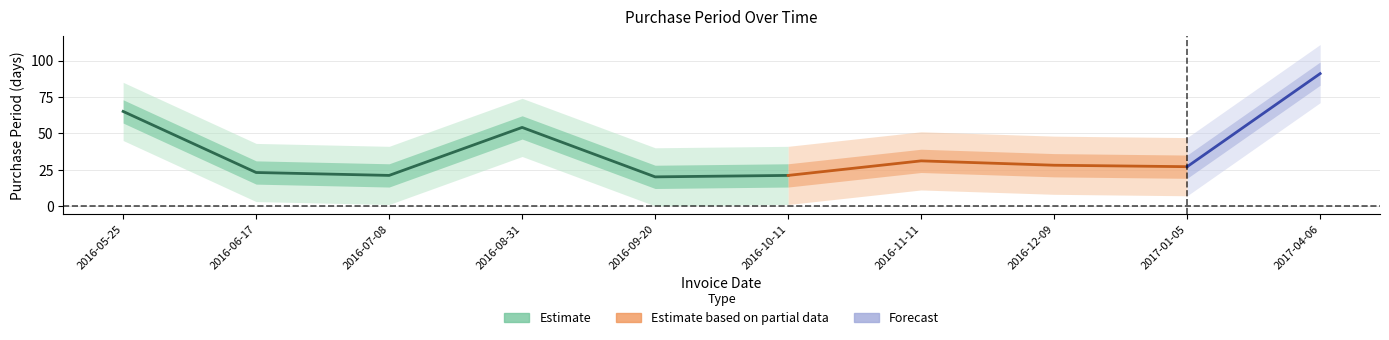

Where is the first local minimum?

2016-07-08